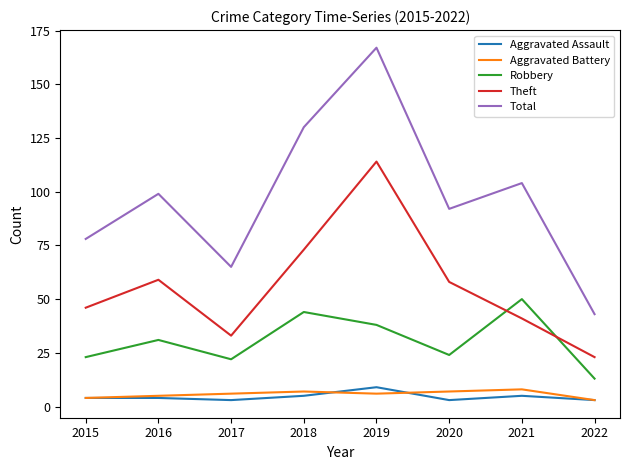

Reading left to right, transcribe all the data shown in this chart.

Aggravated Assault: 2015=4	2016=4	2017=3	2018=5	2019=9	2020=3	2021=5	2022=3
Aggravated Battery: 2015=4	2016=5	2017=6	2018=7	2019=6	2020=7	2021=8	2022=3
Robbery: 2015=23	2016=31	2017=22	2018=44	2019=38	2020=24	2021=50	2022=13
Theft: 2015=46	2016=59	2017=33	2018=73	2019=114	2020=58	2021=41	2022=23
Total: 2015=78	2016=99	2017=65	2018=130	2019=167	2020=92	2021=104	2022=43